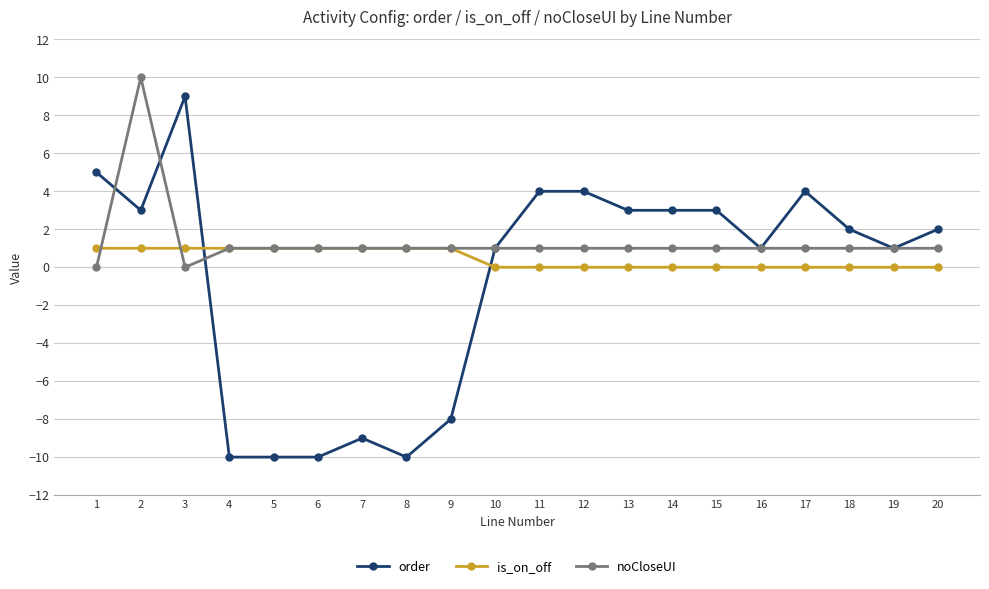

Where is the first local minimum for noCloseUI?

3